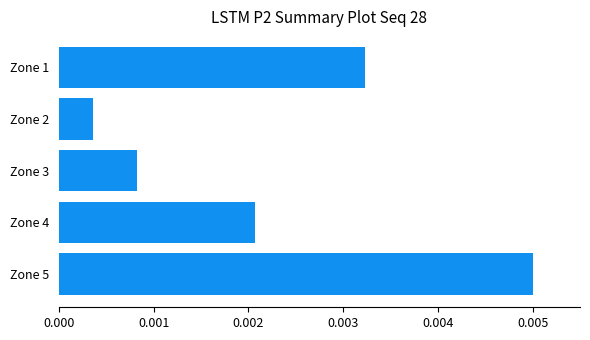

Which category has the lowest value across all series?

Zone 2